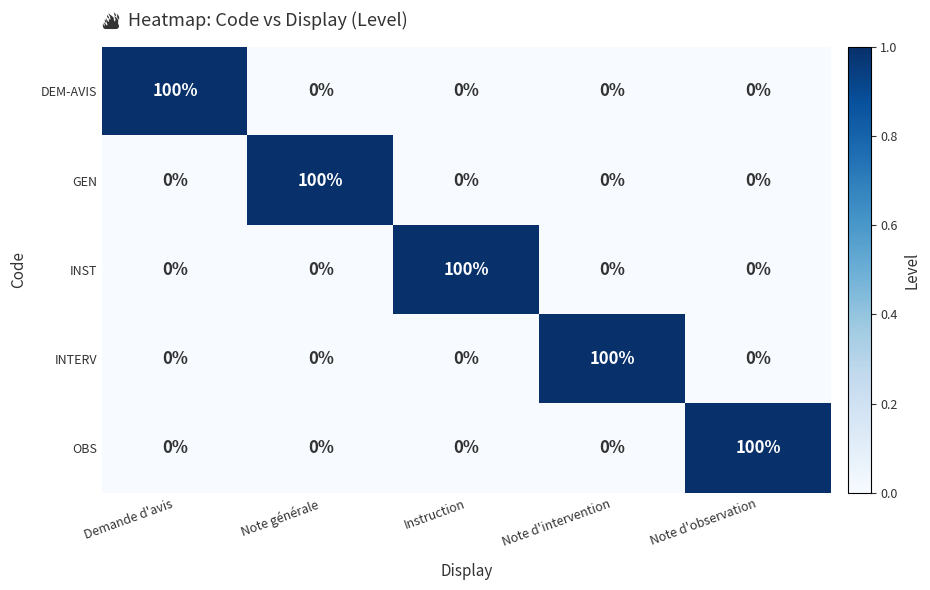

The value of INTERV at Note générale is 0. True or false?

True